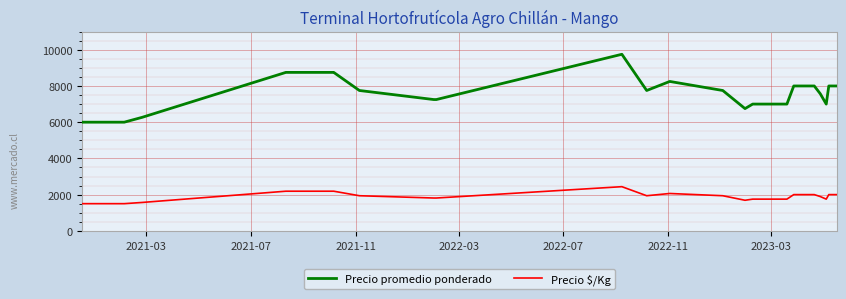

What is the highest value of the Precio promedio ponderado series?

9750